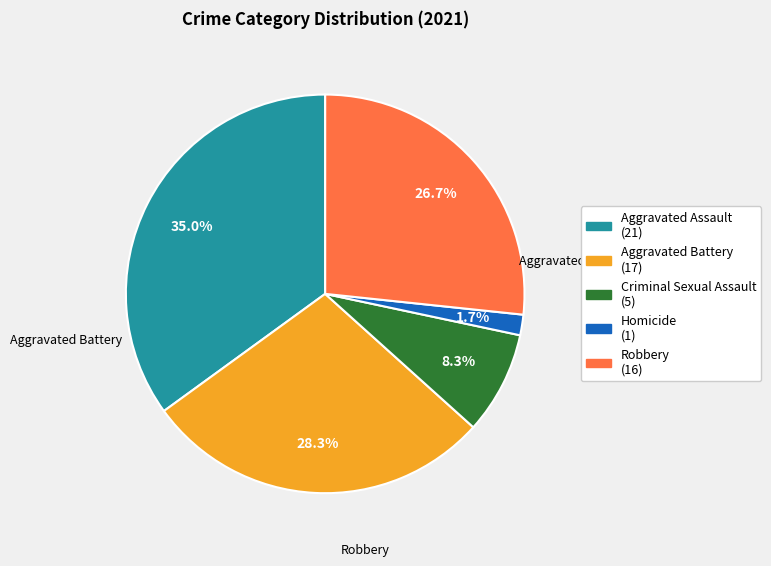

To the nearest percent, what is the difference between the largest and smallest slice percentages?

33%